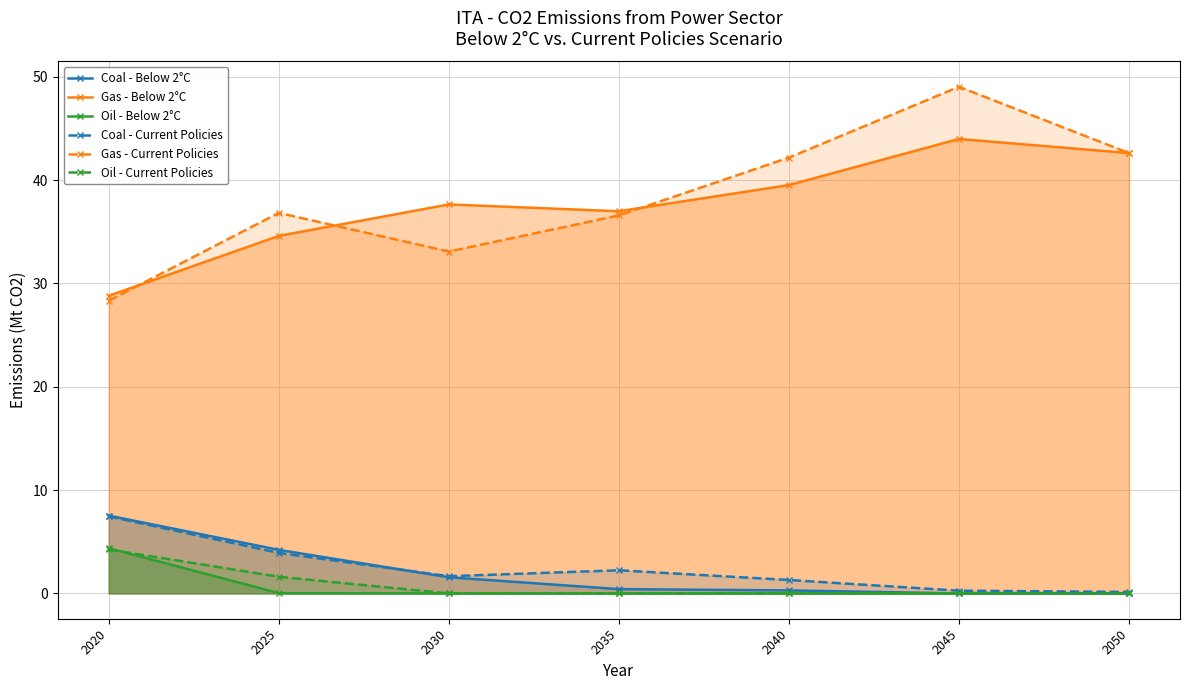

Which series has the largest range (max minus min)?

Gas - Current Policies